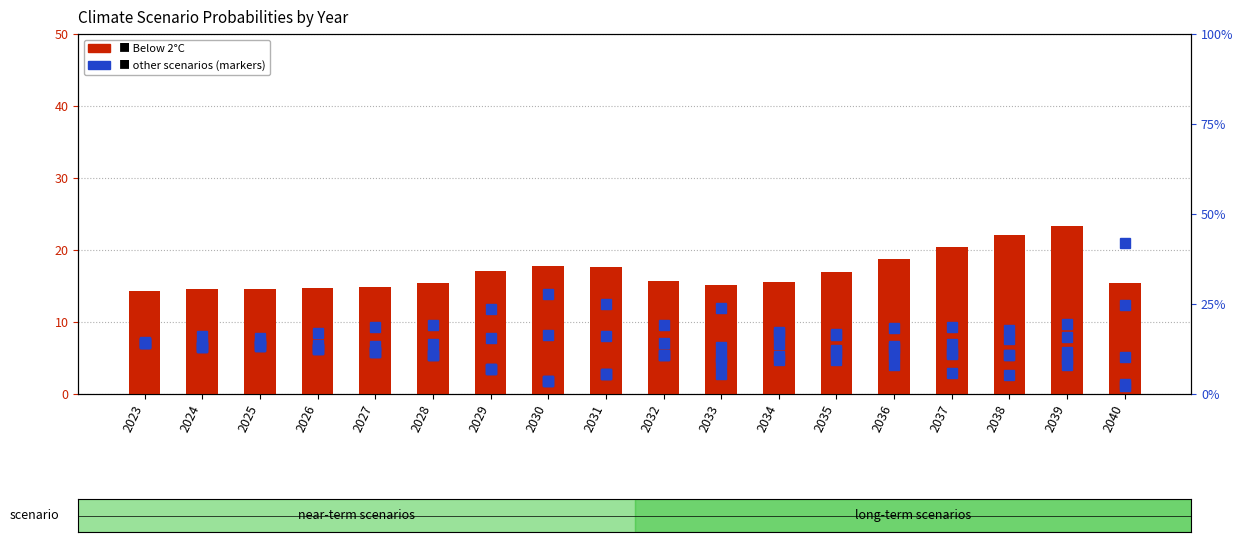

What is the value of the Fragmented World bar at the 14th from the left?

12.9